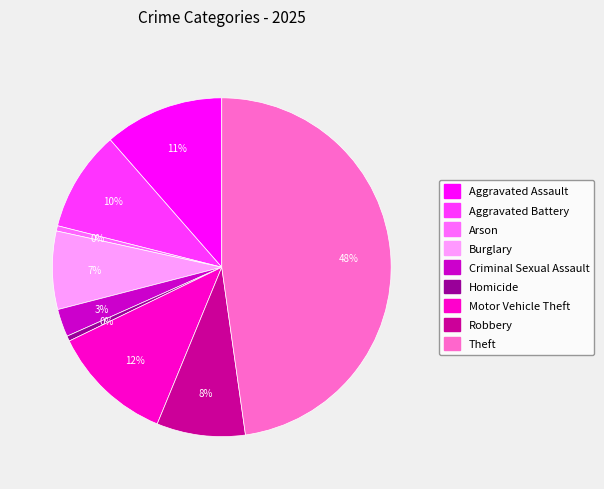

To the nearest percent, what portion does Criminal Sexual Assault represent?

3%